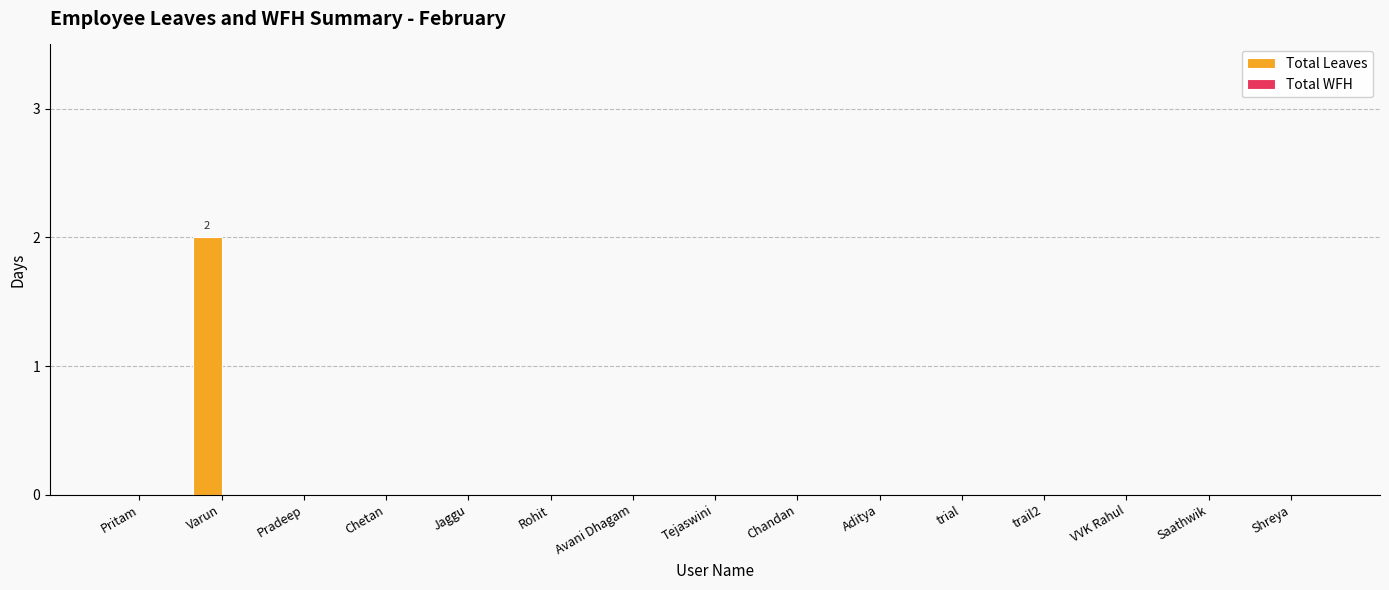

At which category does the chart reach its peak across all series?

Varun